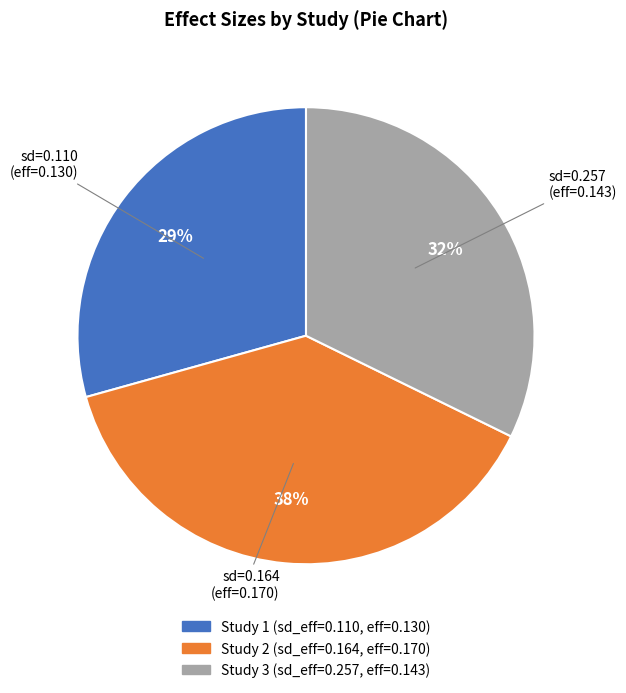

To the nearest percent, what percentage of the pie is Study 2 (sd_eff=0.164, eff=0.170)?

38%